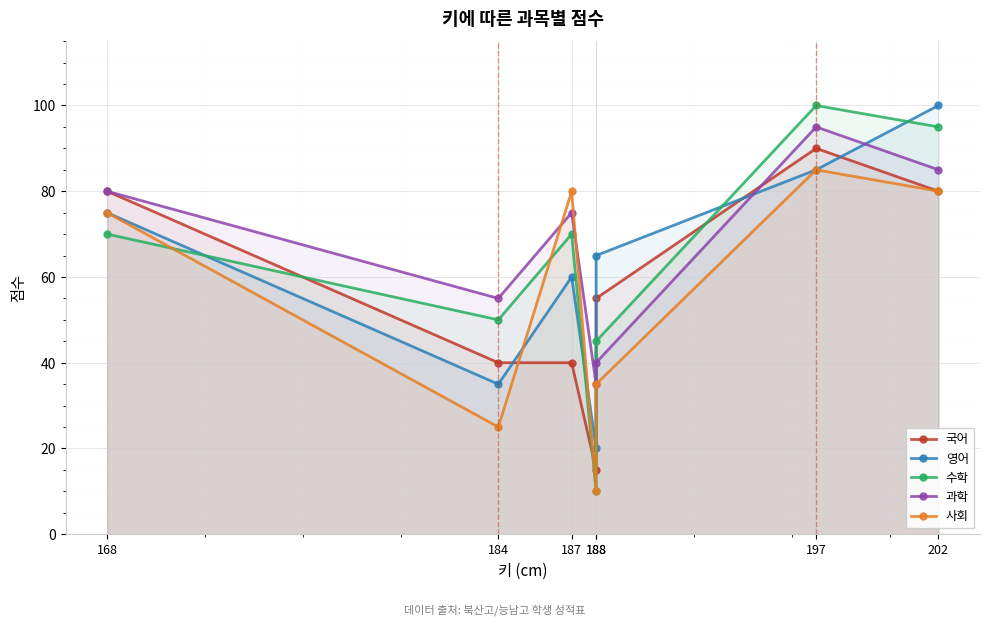

Reading left to right, list all the values displayed in this chart.

국어: 168=80	184=40	187=40	188=15	188=55	197=90	202=80
영어: 168=75	184=35	187=60	188=20	188=65	197=85	202=100
수학: 168=70	184=50	187=70	188=10	188=45	197=100	202=95
과학: 168=80	184=55	187=75	188=35	188=40	197=95	202=85
사회: 168=75	184=25	187=80	188=10	188=35	197=85	202=80